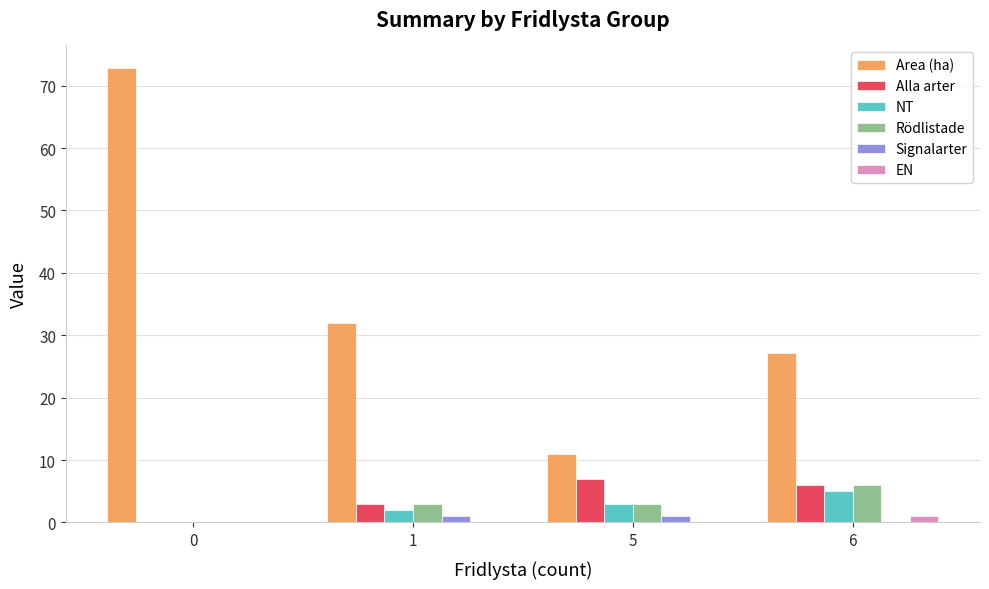

Reading right to left, what are all the values shown in this chart?

Area (ha): 27.2	11.0	31.9	72.8
Alla arter: 6.0	7.0	3.0	0.0
NT: 5.0	3.0	2.0	0.0
Rödlistade: 6.0	3.0	3.0	0.0
Signalarter: 0.0	1.0	1.0	0.0
EN: 1.0	0.0	0.0	0.0